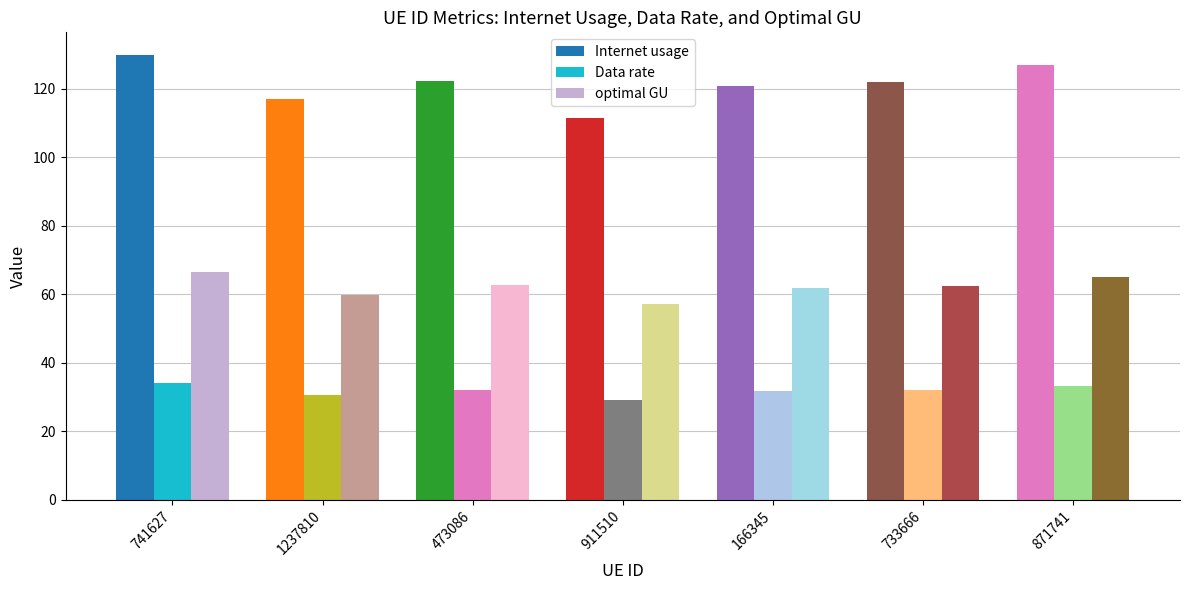

Is the value of Data rate at 473086 greater than the value of Internet usage at 166345?

No